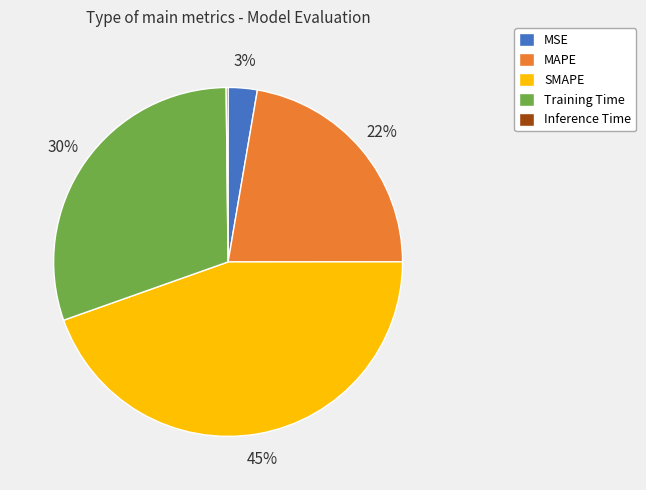

To the nearest percent, what is the average slice percentage?

20%